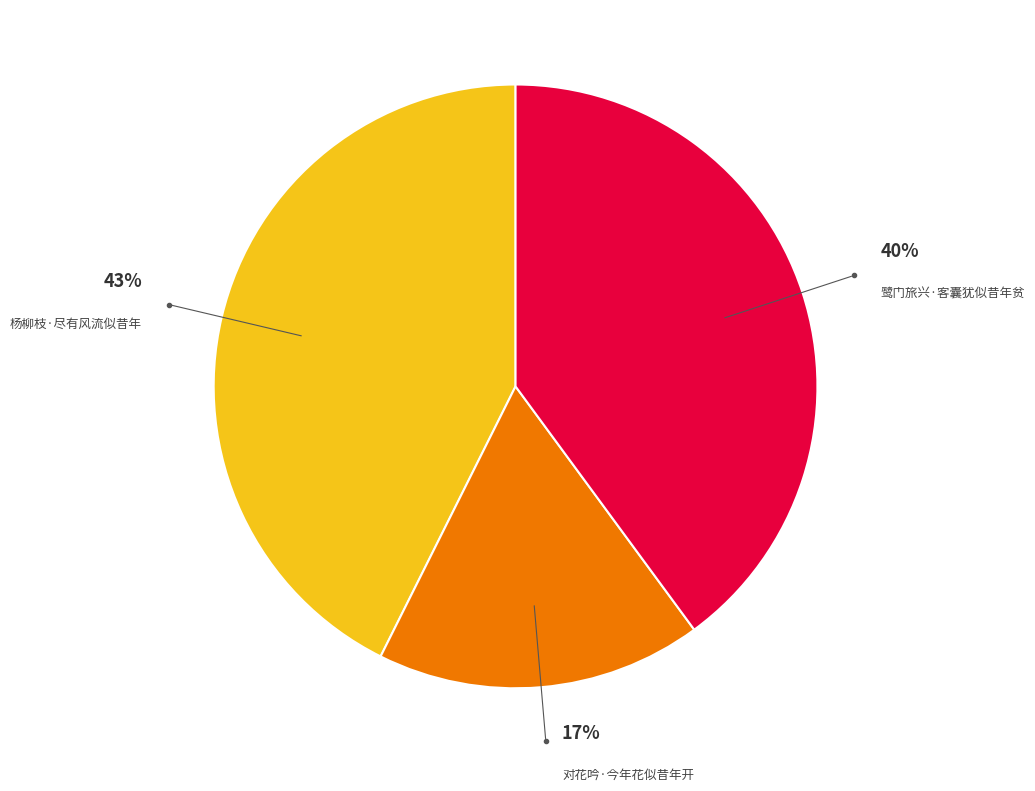

To the nearest percent, what is the average slice percentage?

33%